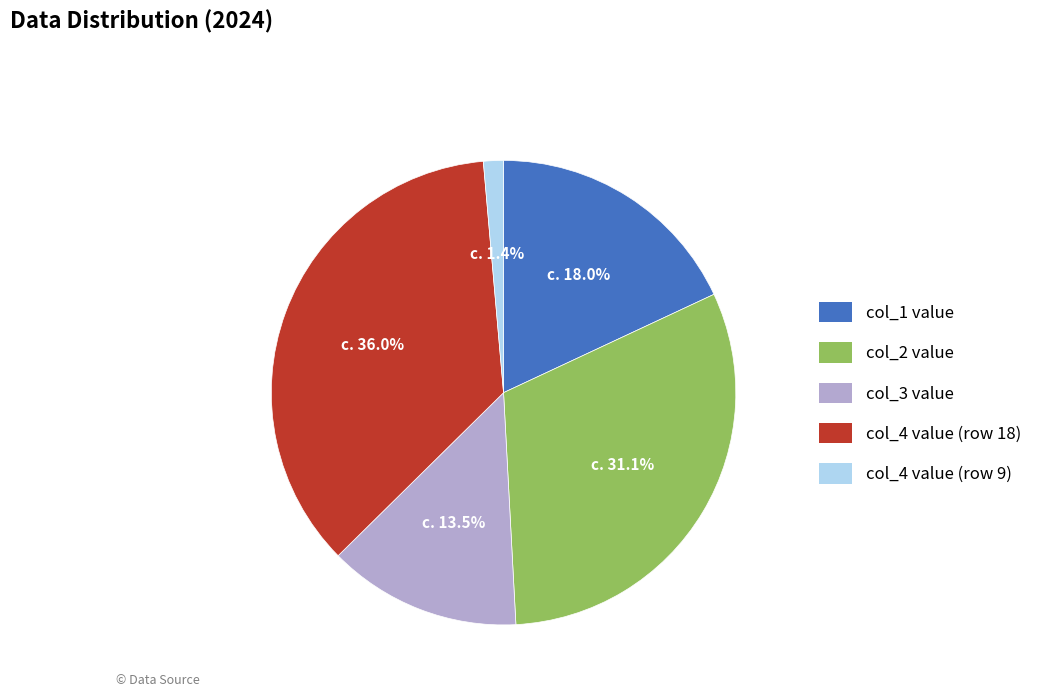

Combined, do col_4 value (row 18) and col_1 value account for over 50%?

Yes